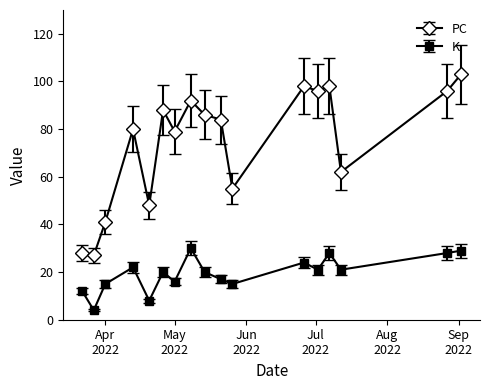

List the series in order of their peak value, lowest first.

K, PC